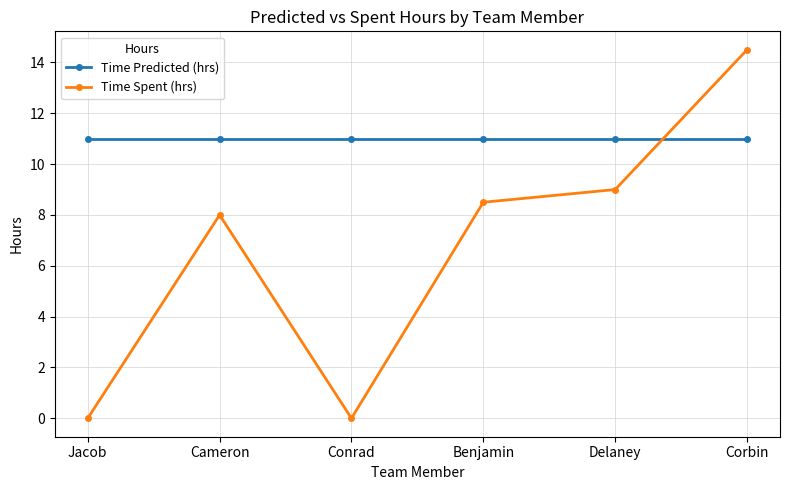

What is the greatest value displayed?

14.5